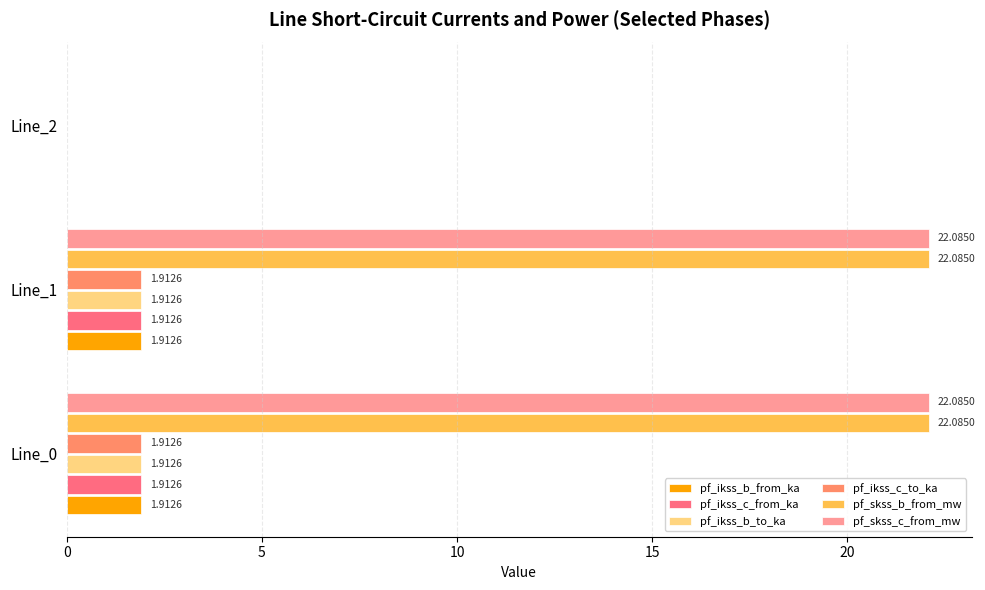

What is the maximum value shown in the chart?

22.1